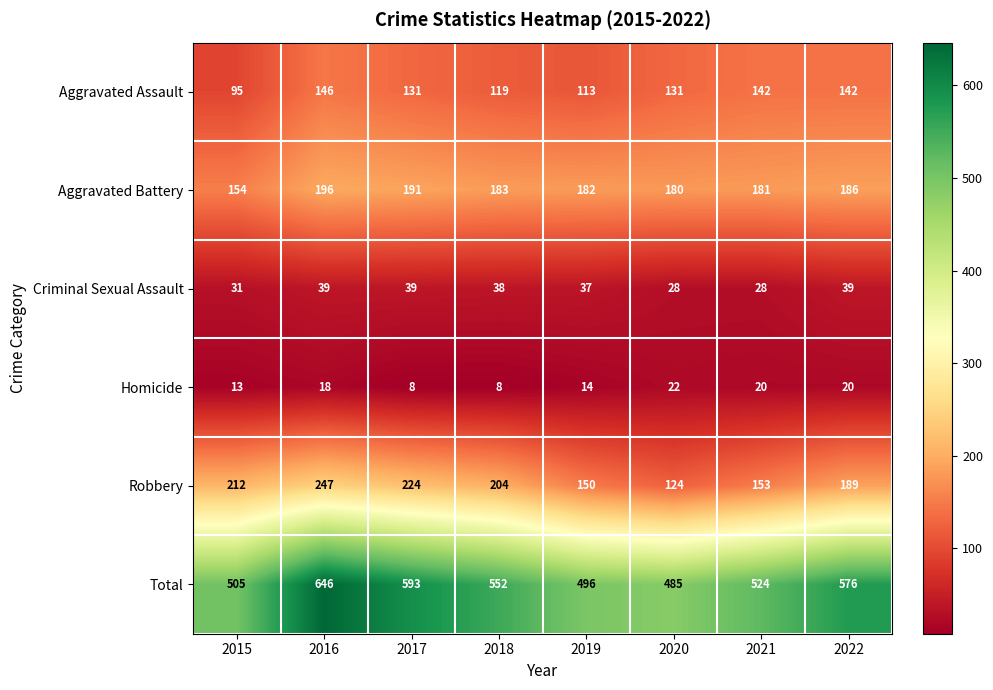

What is the sum of the Total values at 2019 and 2015?

1001